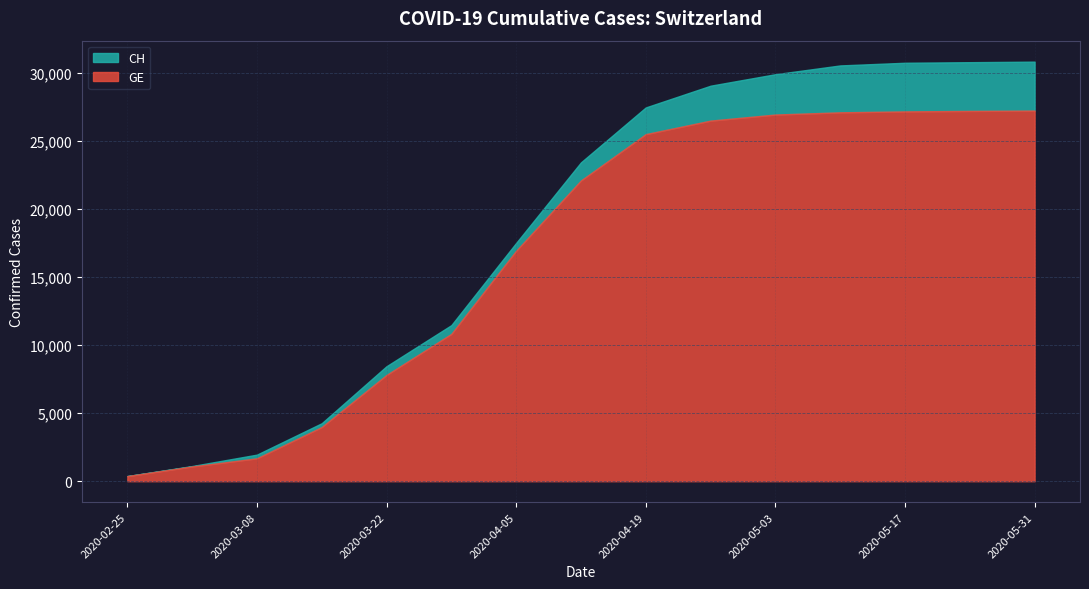

True or false: CH has more than 1 interior local peaks.

False